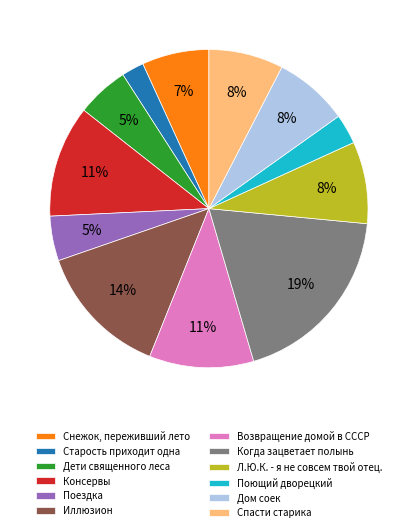

To the nearest percent, what is the combined percentage of Спасти старика and Л.Ю.К. - я не совсем твой отец.?

16%